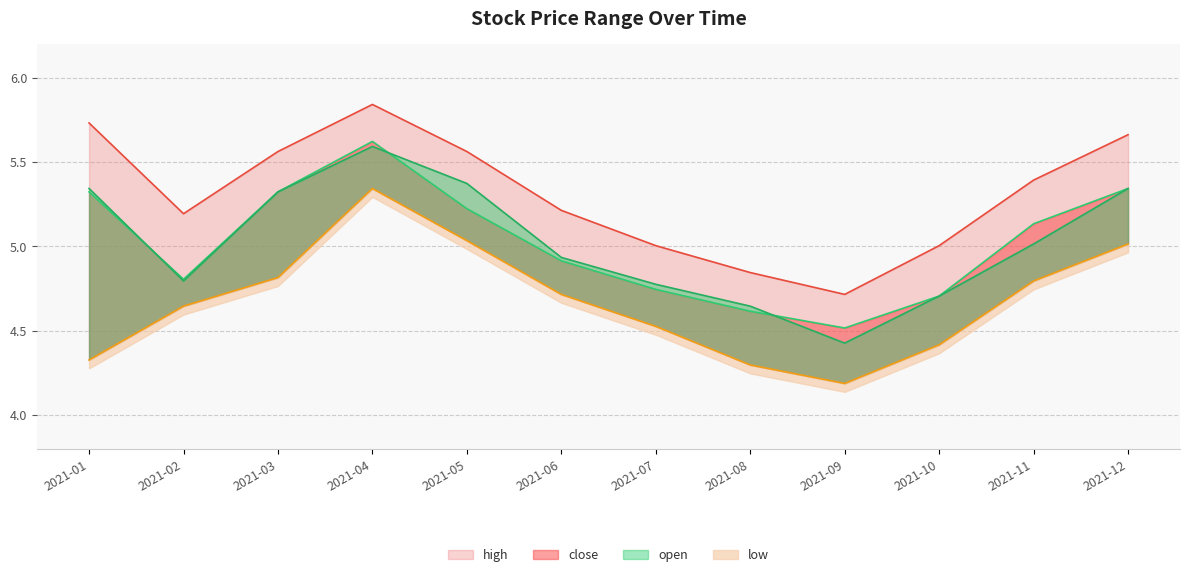

How many values in the close series exceed 5?

6